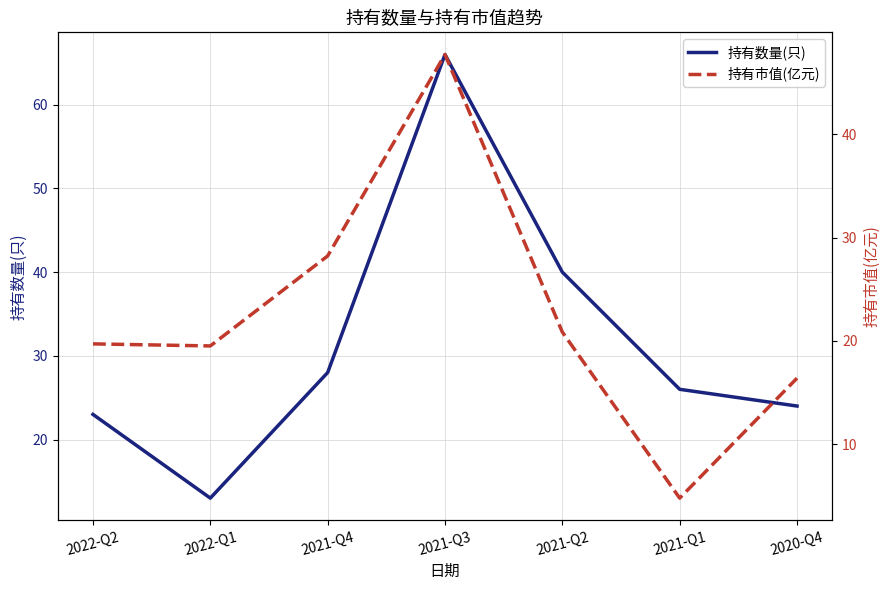

What is the difference between the maximum and minimum values in the 持有数量(只) series?

53